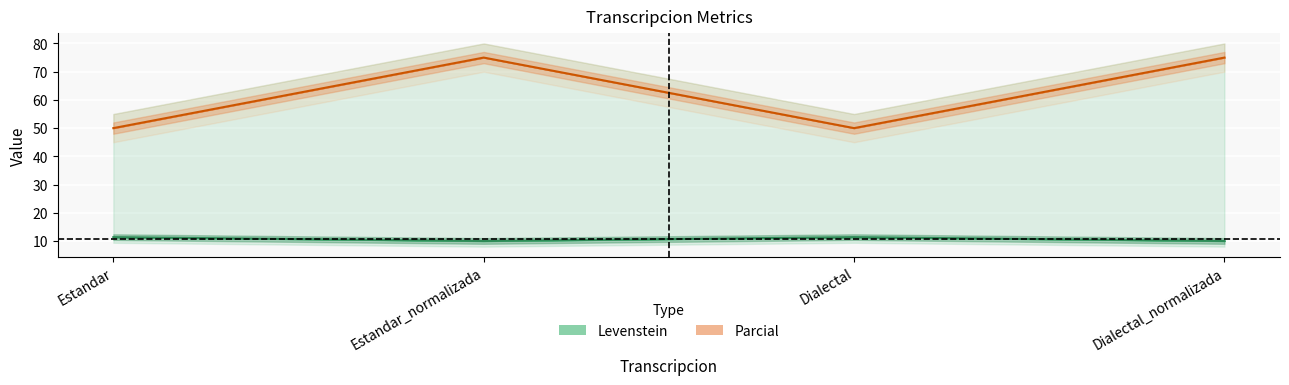

Reading right to left, what are all the values shown in this chart?

Levenstein: Dialectal_normalizada=10.0	Dialectal=11.4	Estandar_normalizada=10.0	Estandar=11.4
Parcial: Dialectal_normalizada=75.0	Dialectal=50.0	Estandar_normalizada=75.0	Estandar=50.0